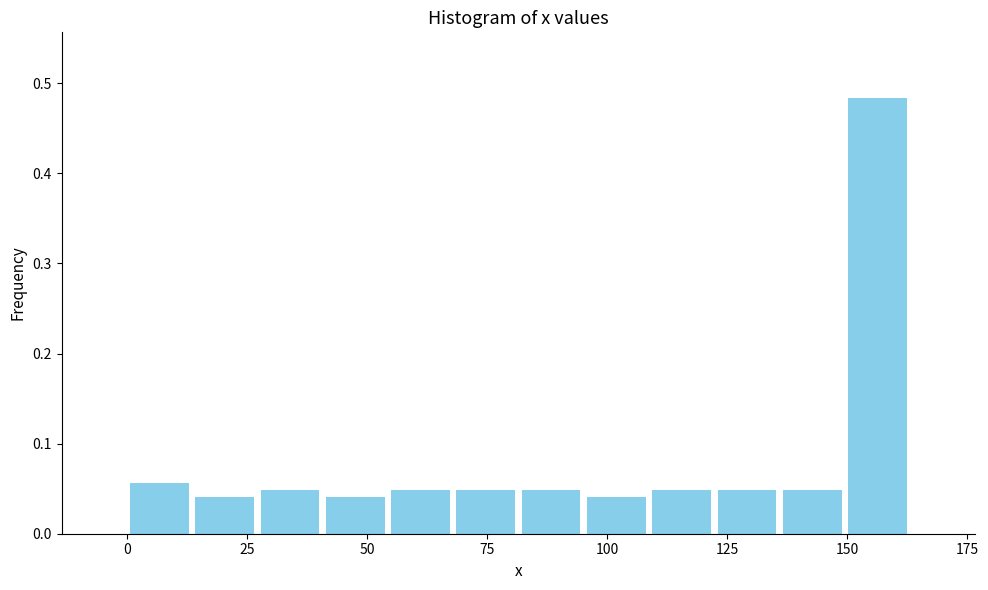

Around what value on the x-axis is the tallest bar? Give the approximate position of its centre, as read against the axis.

155